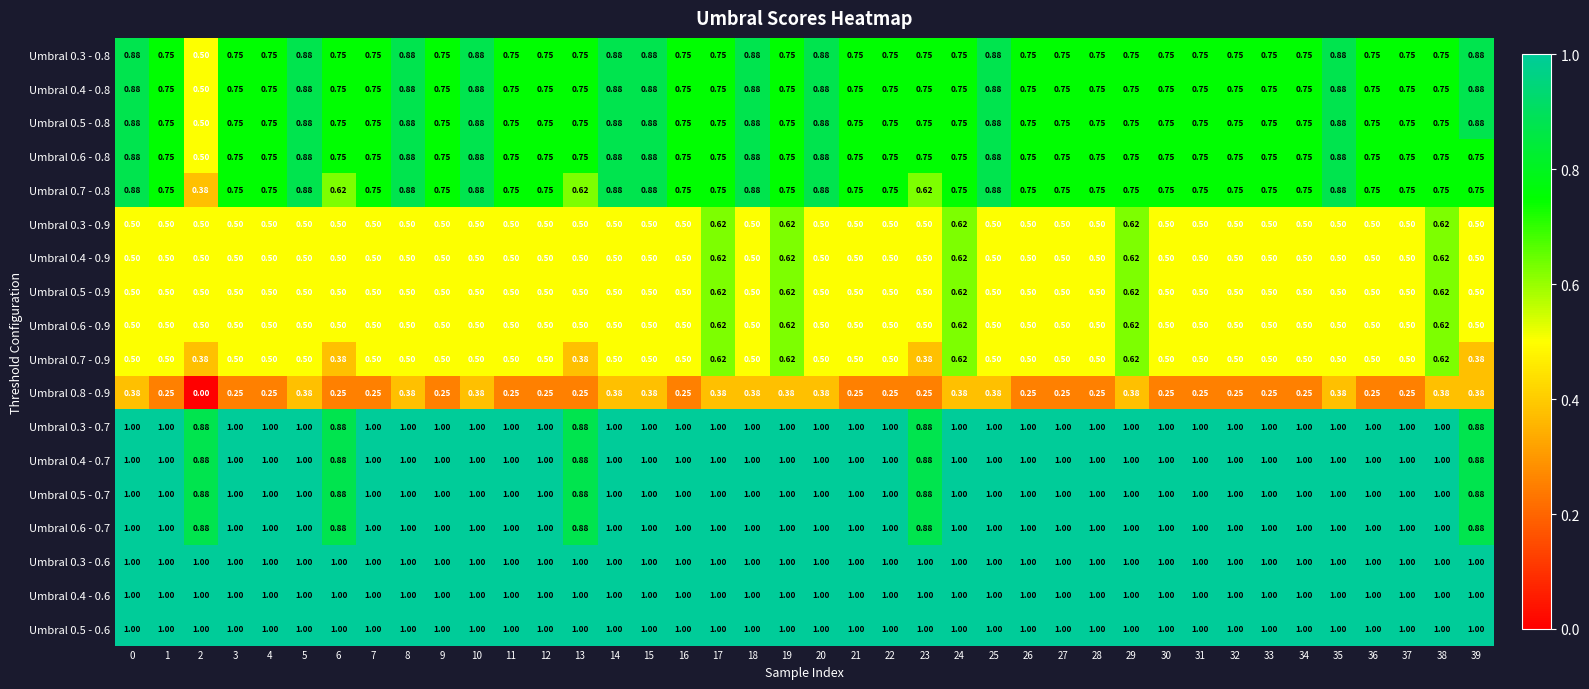

Is the value of Umbral 0.4 - 0.6 at 15 greater than the value of Umbral 0.4 - 0.8 at 17?

Yes